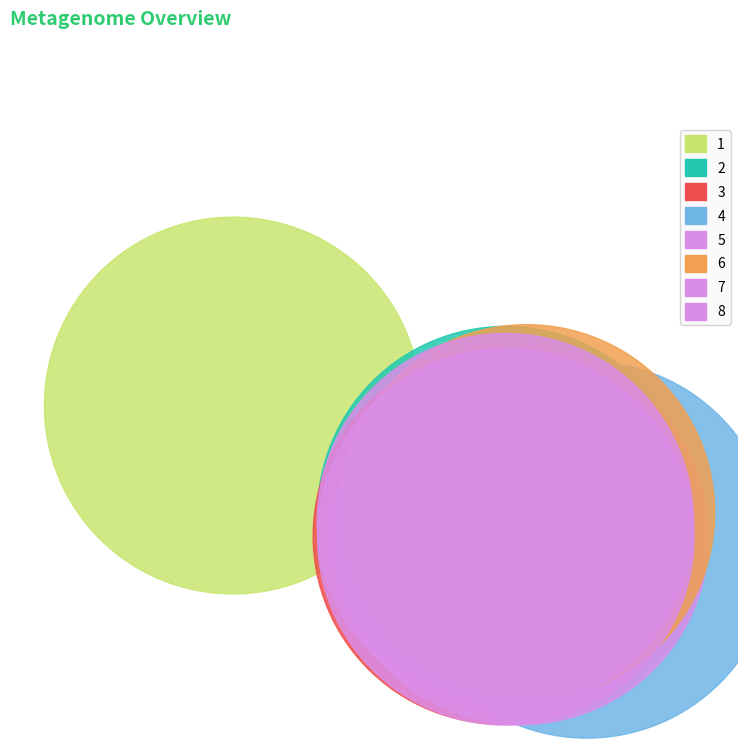

To the nearest percent, what is the combined percentage of 1 and 6?

25%